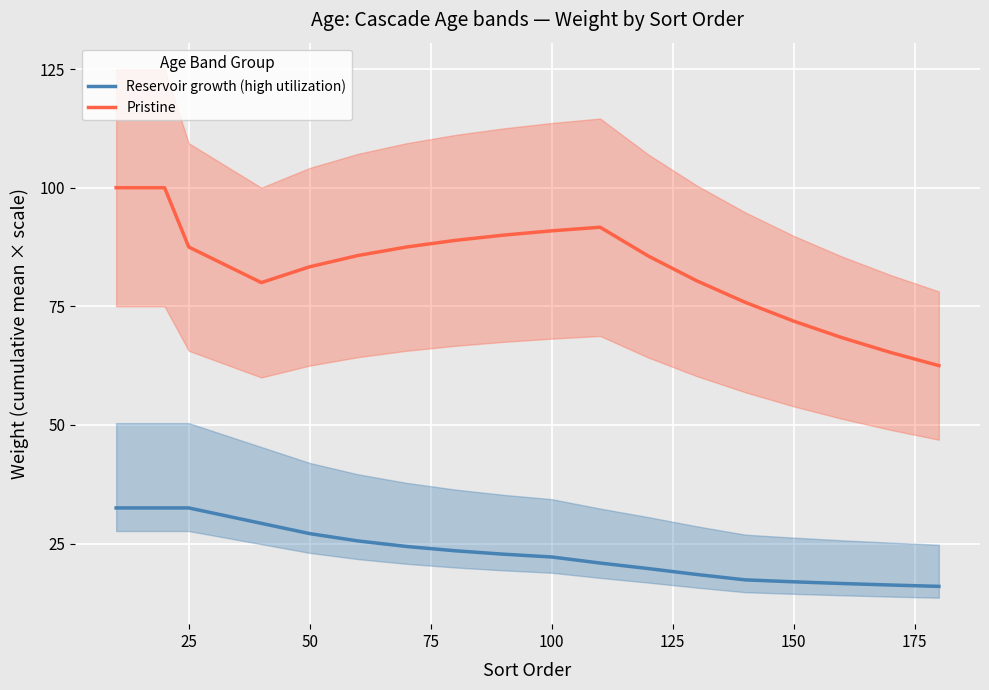

True or false: Pristine and Reservoir growth (high utilization) intersect in this chart.

False